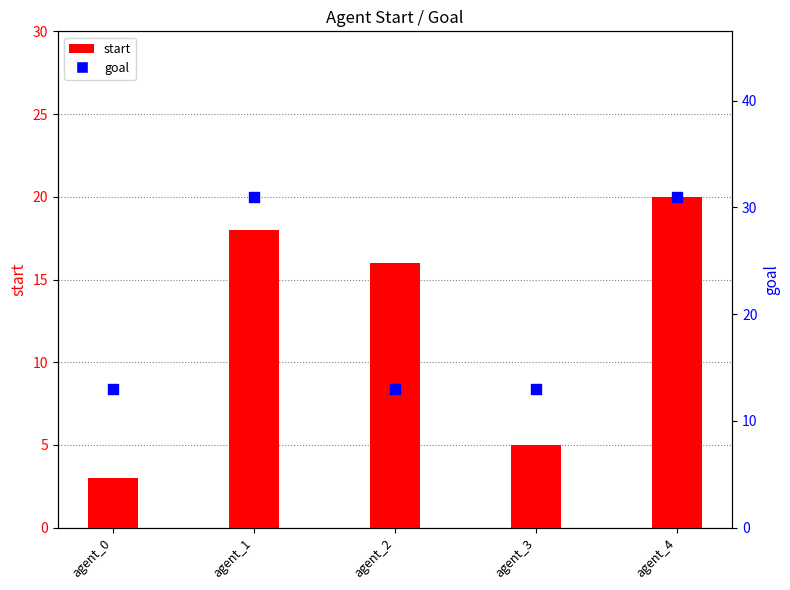

Which series has the largest total across all categories?

goal